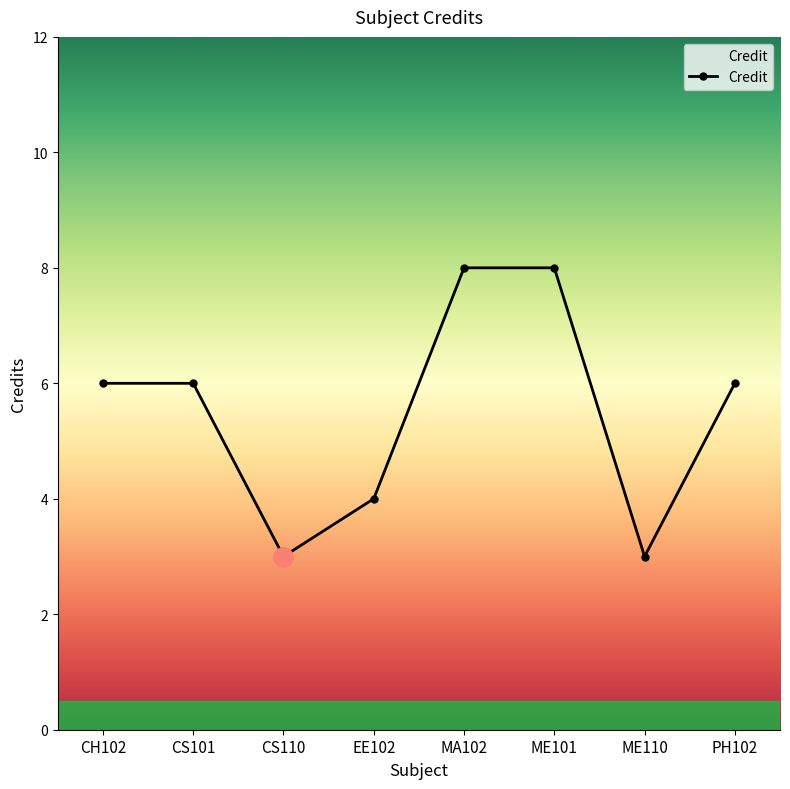

How many distinct data groups are displayed?

1